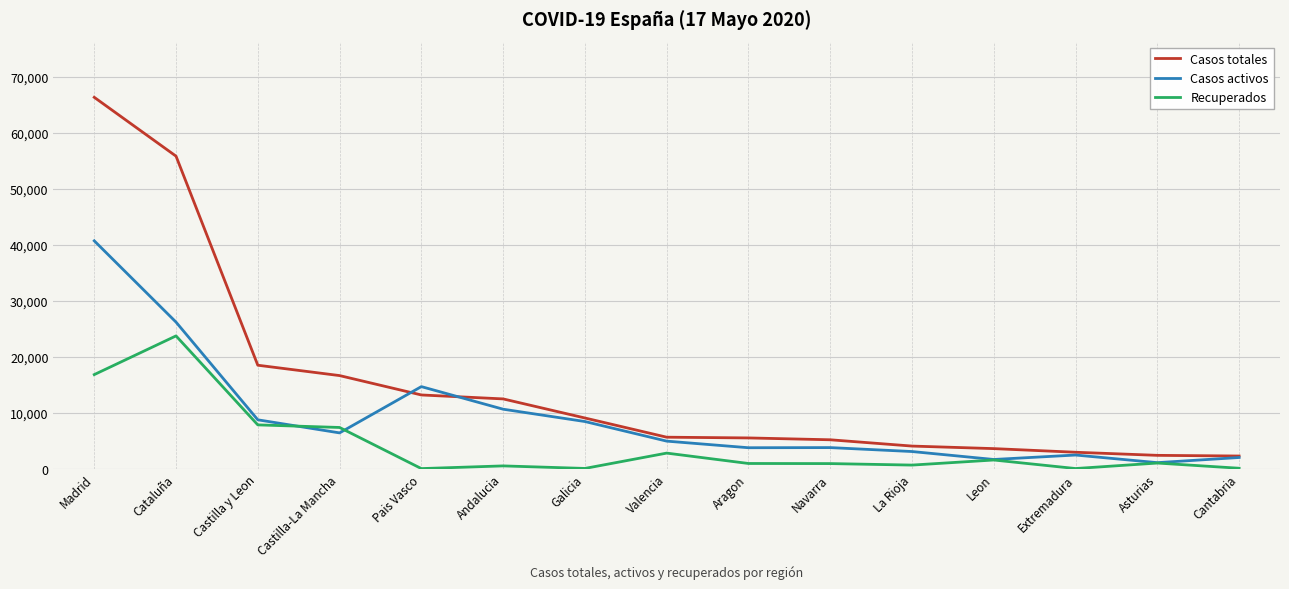

At which category is the sum across all series the highest?

Madrid